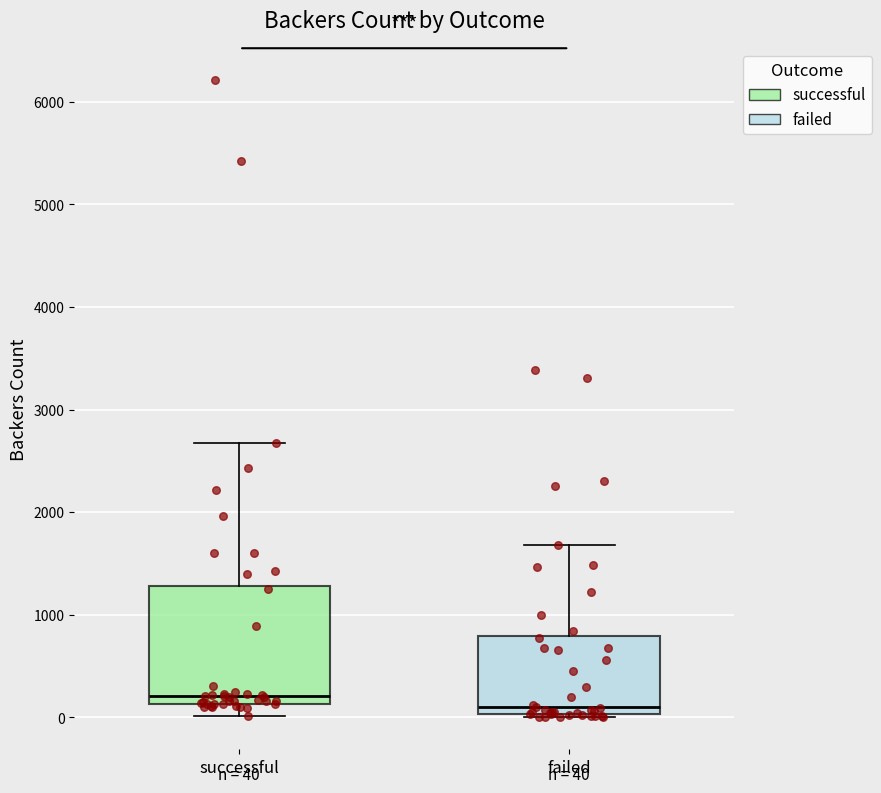

Which box is the tallest, from its lower edge to its upper edge?

successful